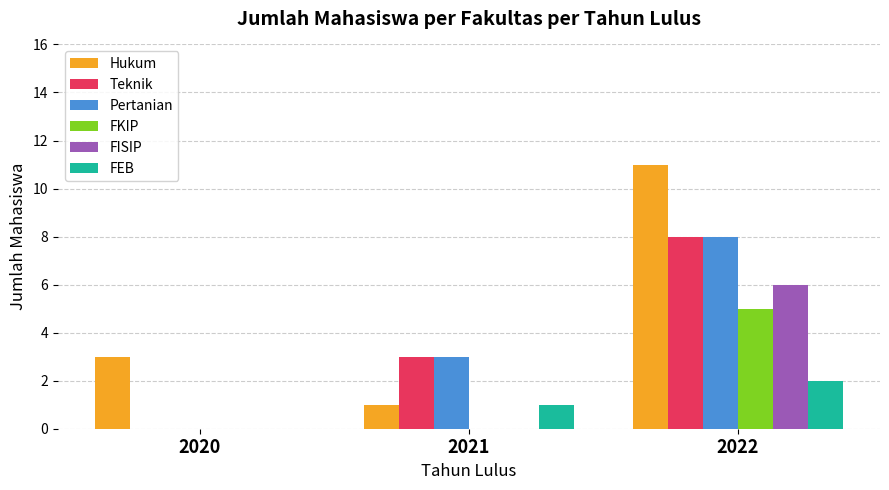

Which series has the largest range (max minus min)?

Hukum